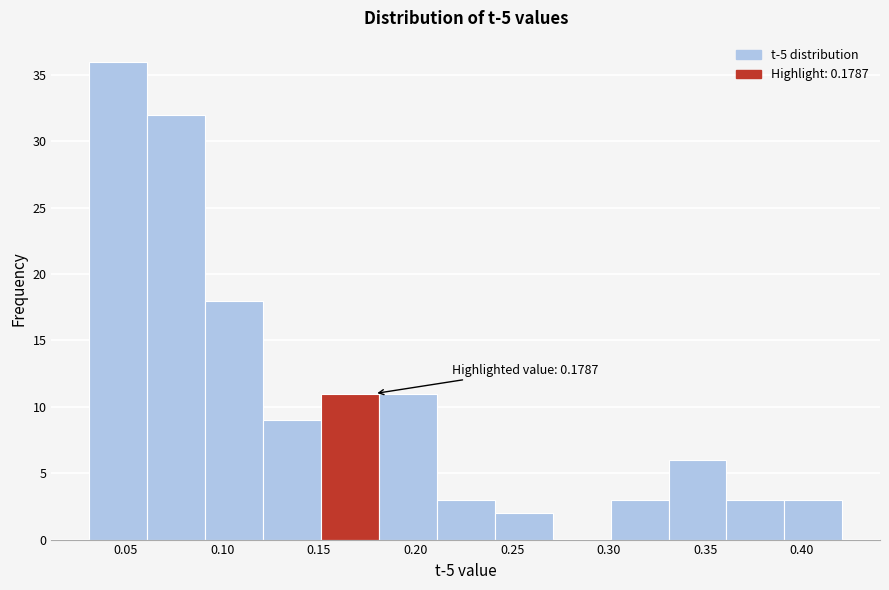

Over which range of the x-axis is the bar tallest?

0.03 to 0.06